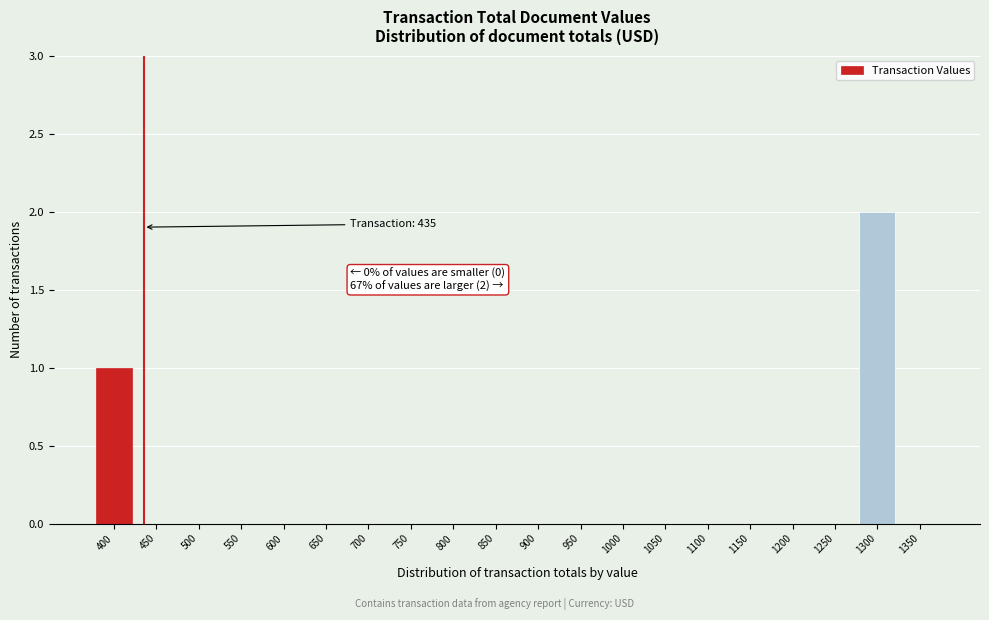

Reading left to right, list all the values displayed in this chart.

400=1	450=0	500=0	550=0	600=0	650=0	700=0	750=0	800=0	850=0	900=0	950=0	1000=0	1050=0	1100=0	1150=0	1200=0	1250=0	1300=2	1350=0